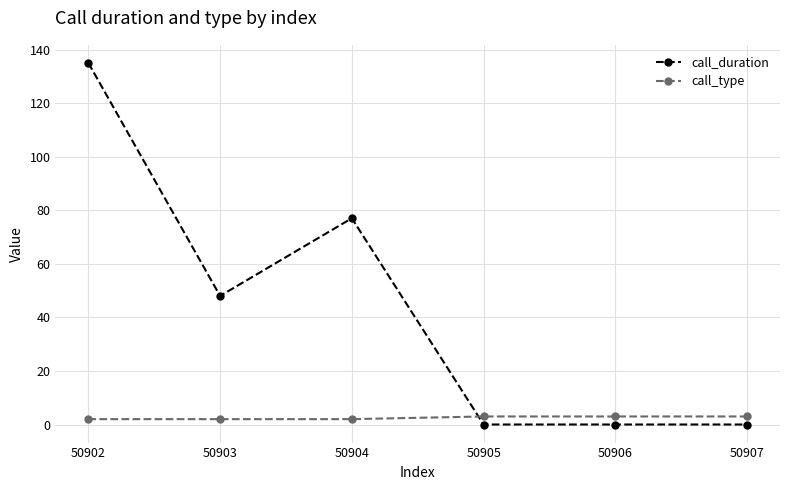

Which category has the highest value across all series?

50902